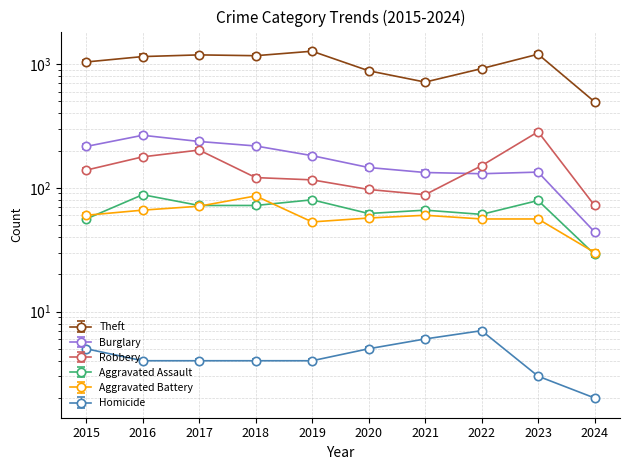

What is the value of the Robbery point at the 4th from the left?

121